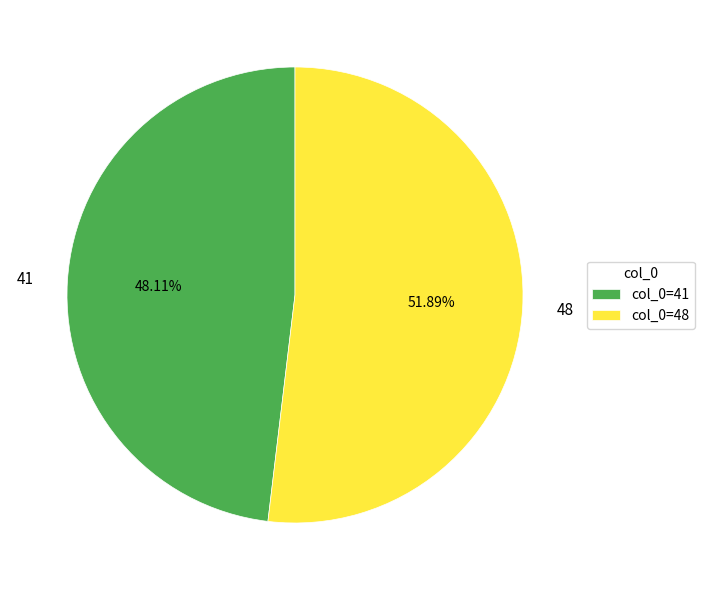

Count the number of slices in the pie.

2